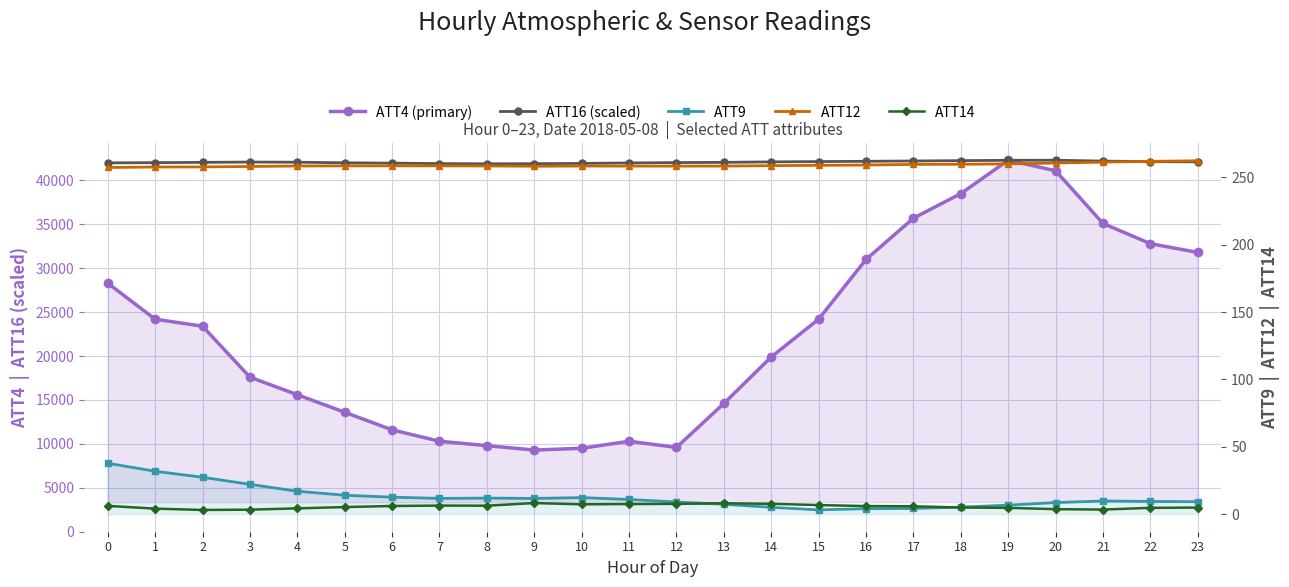

How many lines are shown in the chart?

5